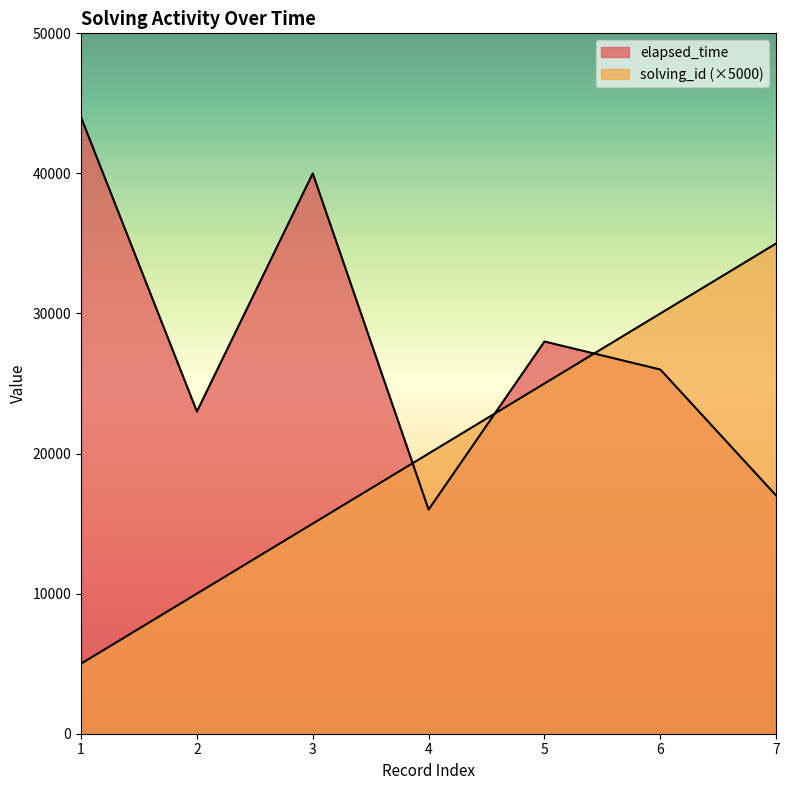

Is the value of elapsed_time at 5 greater than the value of solving_id at 6?

No